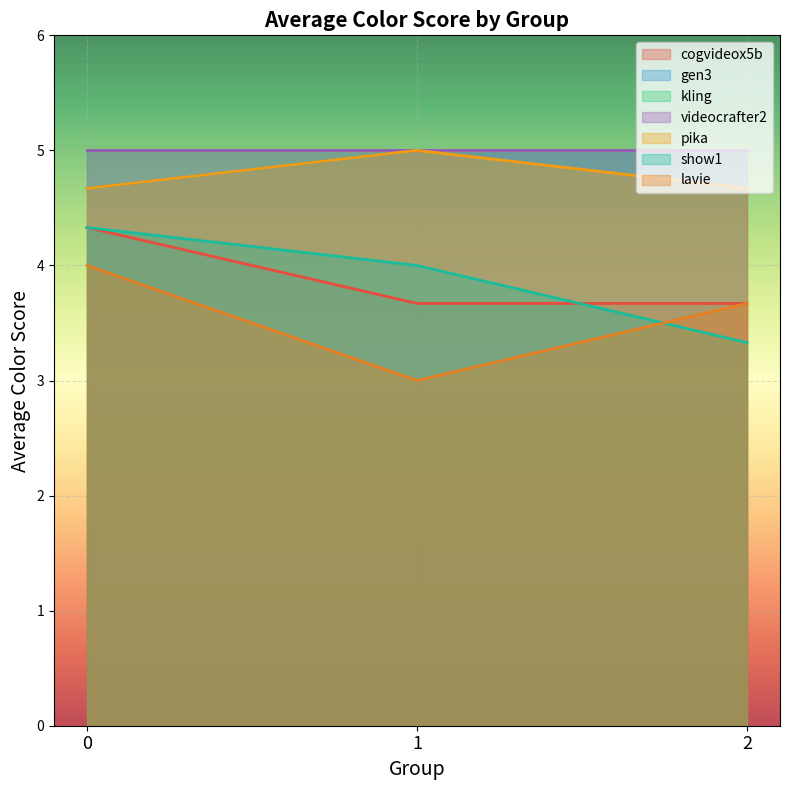

Does the chart display data point markers on the line(s)?

No